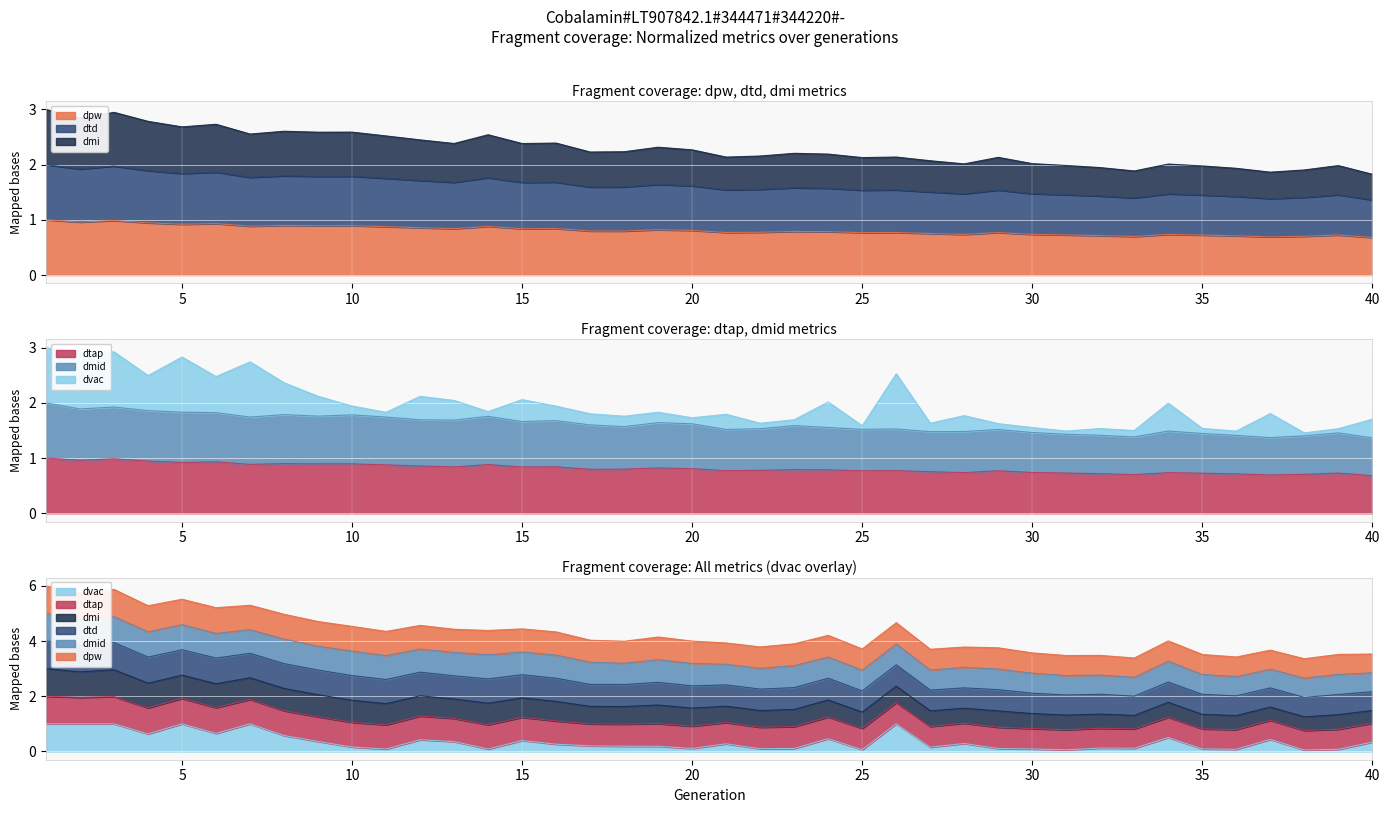

True or false: dpw and dmi intersect in this chart.

False